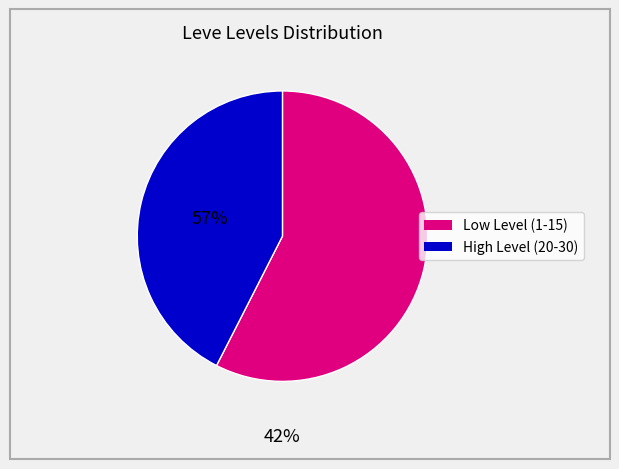

How many segments does this pie chart have?

2